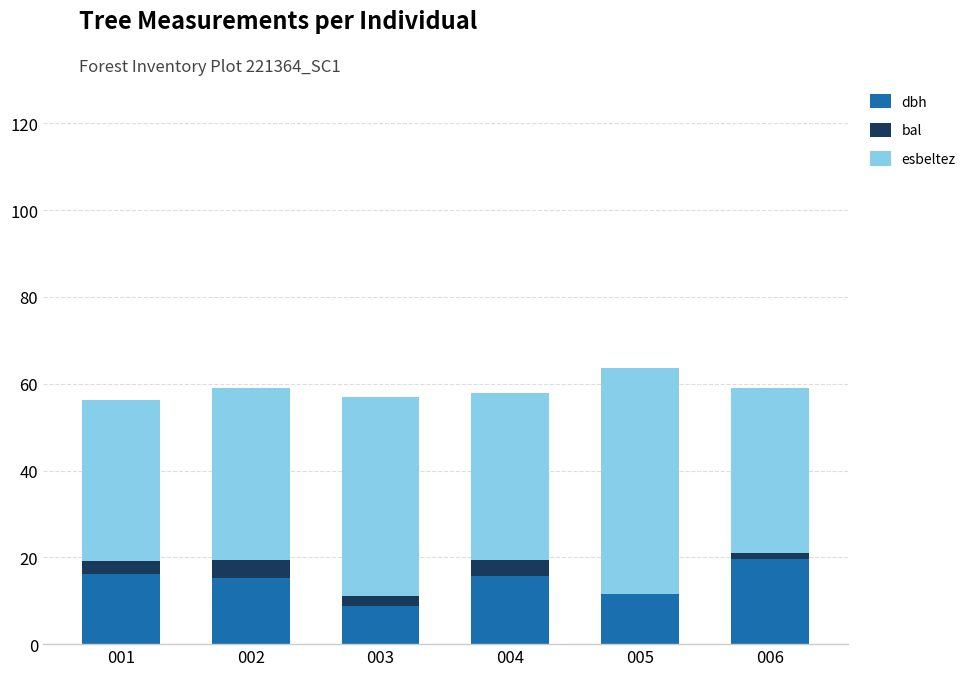

What is the total value across all series at 004?

57.8